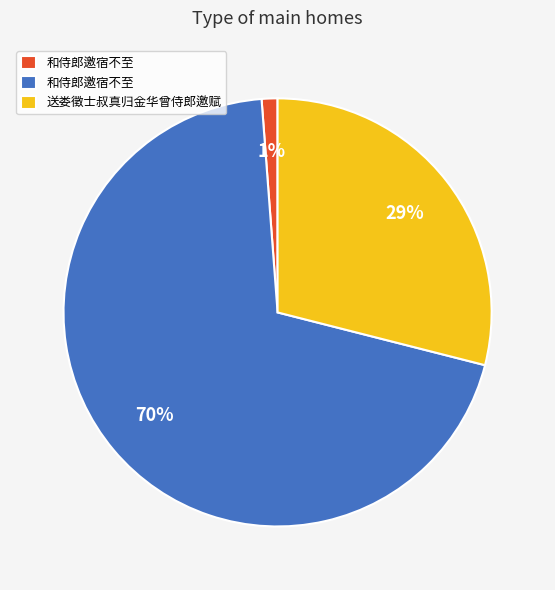

How many slices are in this pie chart?

3